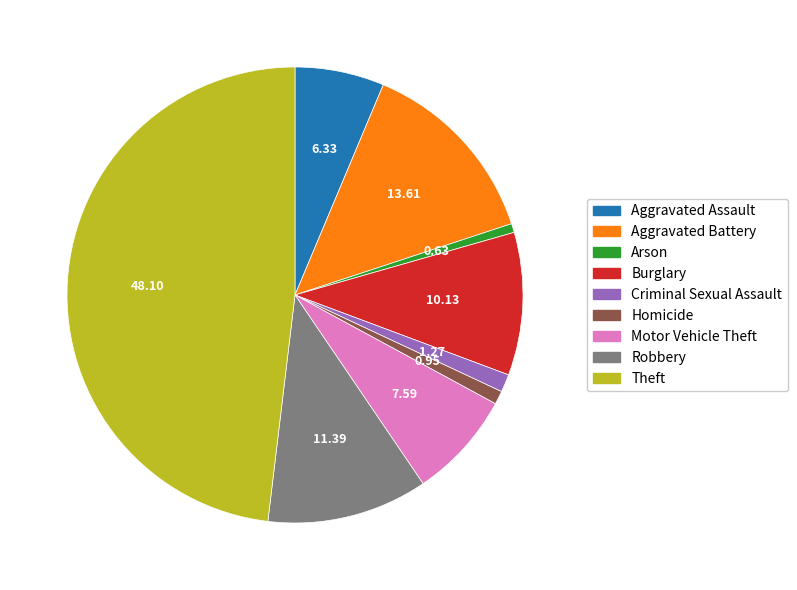

Count the number of slices in the pie.

9